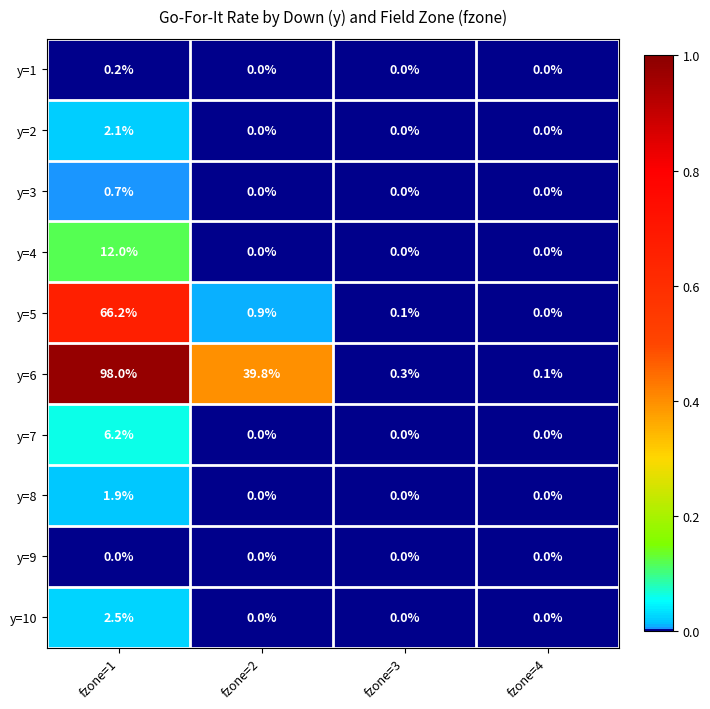

What is the difference between the highest and lowest values at fzone=2?

39.8